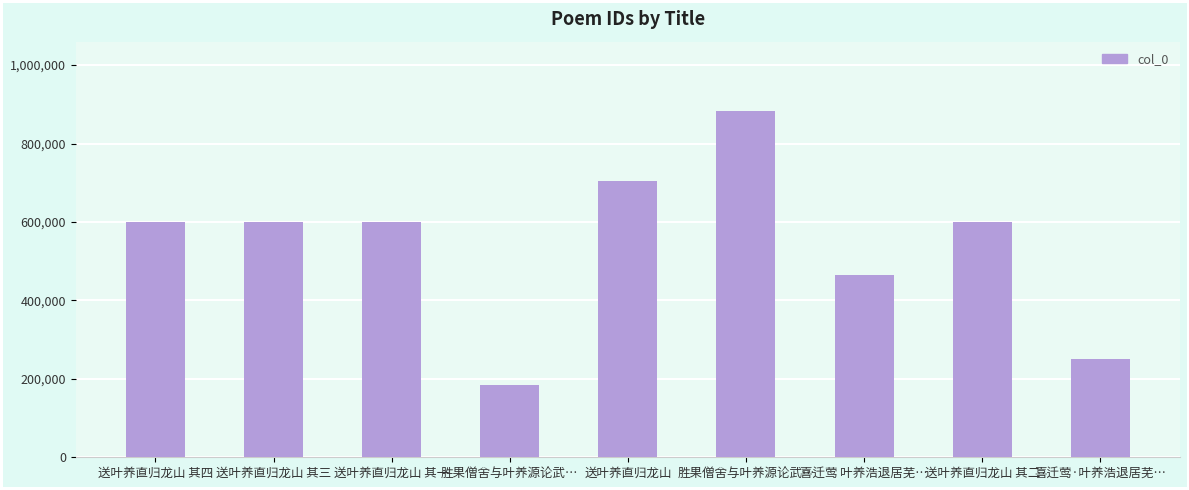

How many bars are there in total?

9